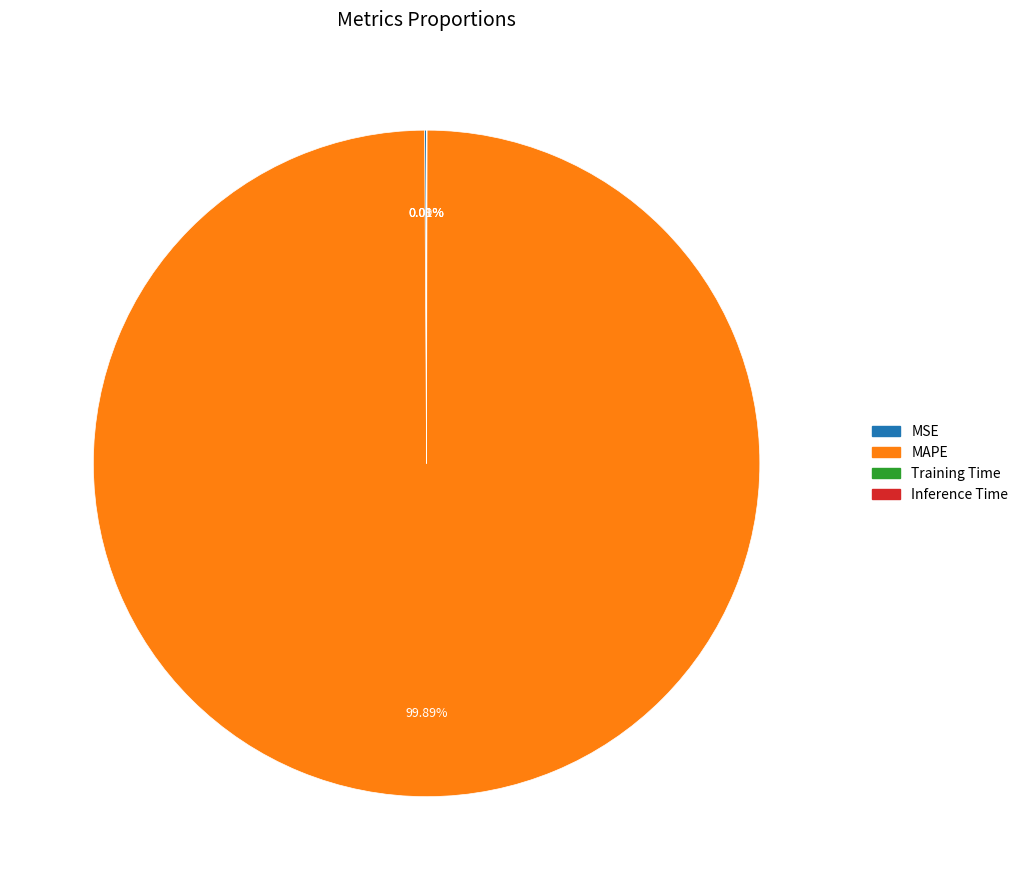

Which slice is the largest?

MAPE